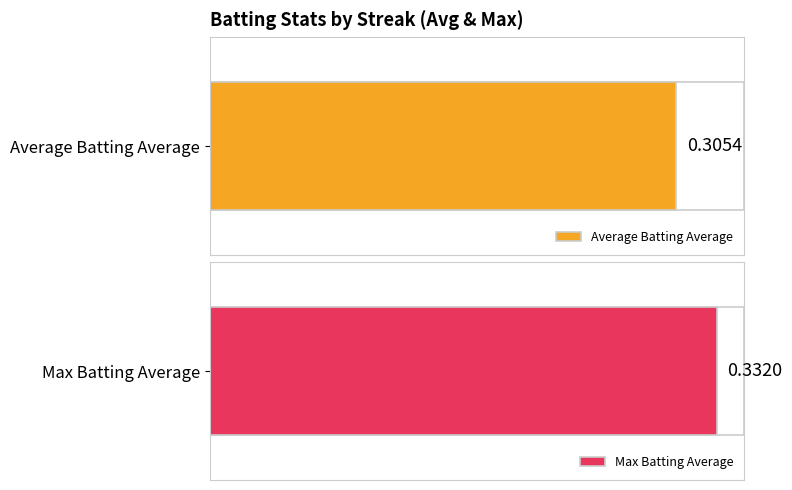

What is the approximate value of Average Batting Average at 1?

0.3